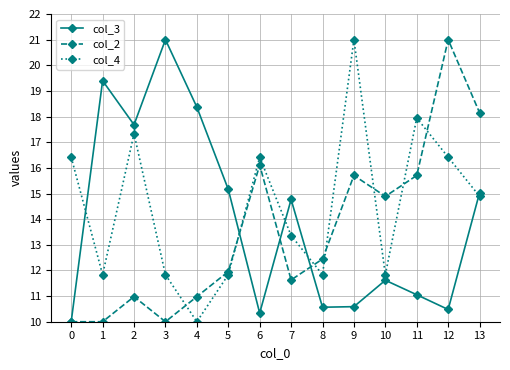

Where is the first local maximum for col_2?

2